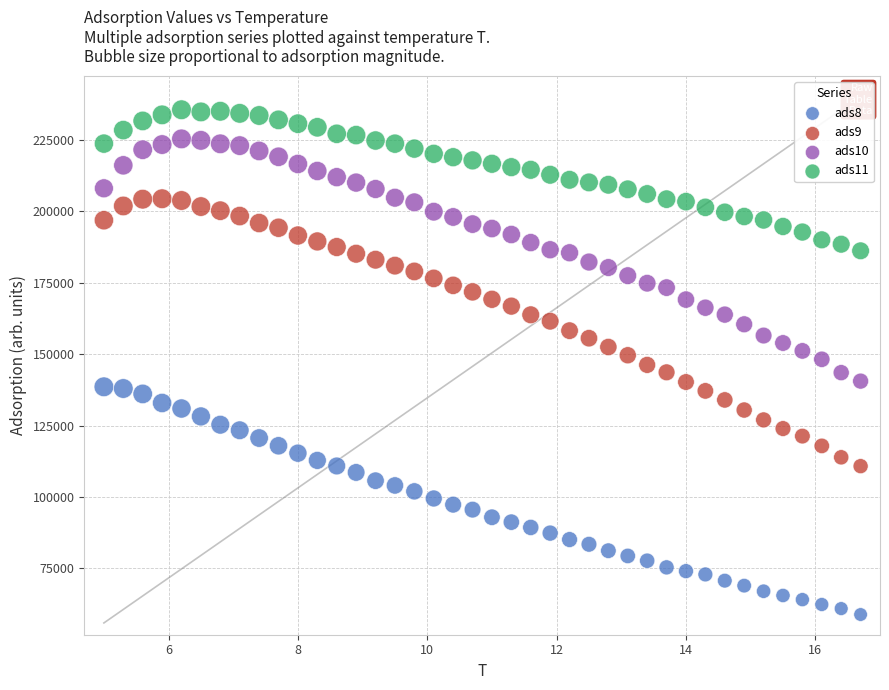

Which series contains the lowest Y value?

ads8